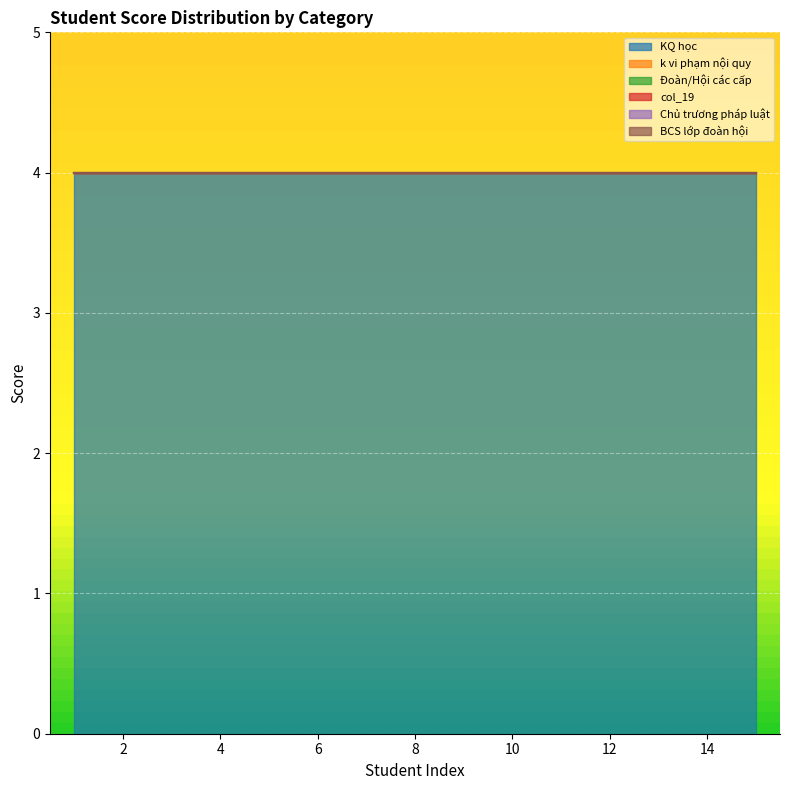

Reading left to right, extract all data points from this chart.

KQ học: 4	4	4	4	4	4	4	4	4	4	4	4	4	4	4
k vi phạm nội quy: 0	0	0	0	0	0	0	0	0	0	0	0	0	0	0
Đoàn/Hội các cấp: 0	0	0	0	0	0	0	0	0	0	0	0	0	0	0
col_19: 0	0	0	0	0	0	0	0	0	0	0	0	0	0	0
Chủ trương pháp luật: 0	0	0	0	0	0	0	0	0	0	0	0	0	0	0
BCS lớp đoàn hội: 0	0	0	0	0	0	0	0	0	0	0	0	0	0	0